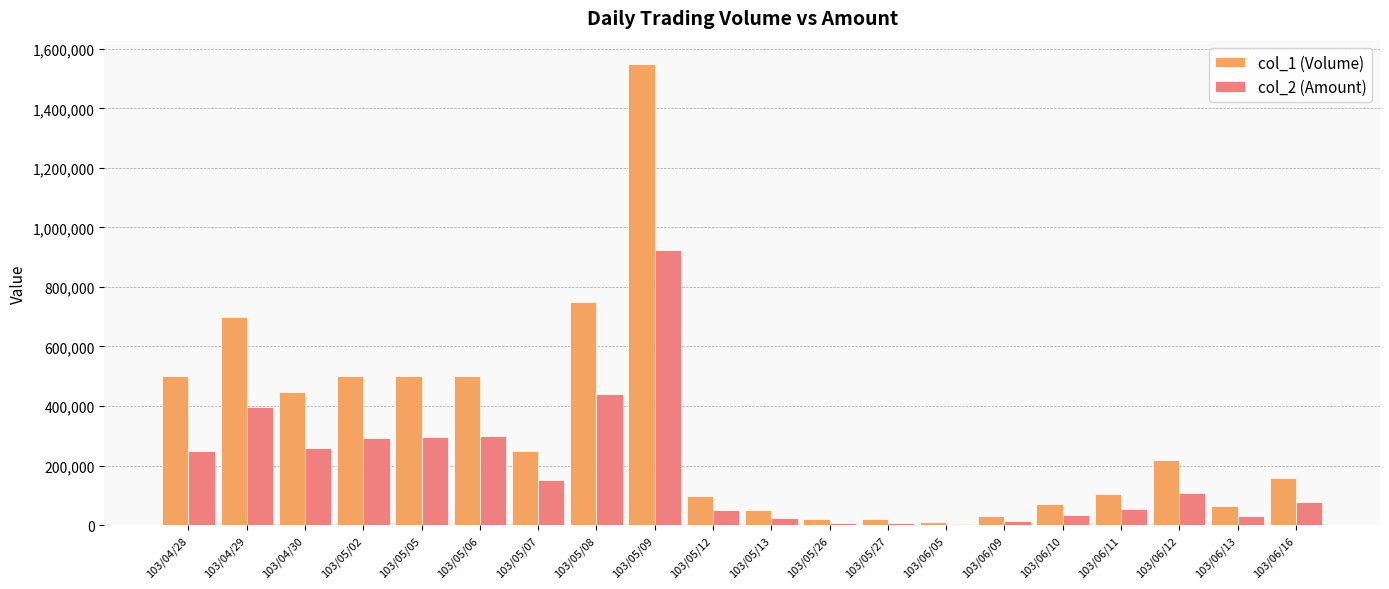

True or false: col_2 (Amount) has a value of 133565 at 103/04/28.

False